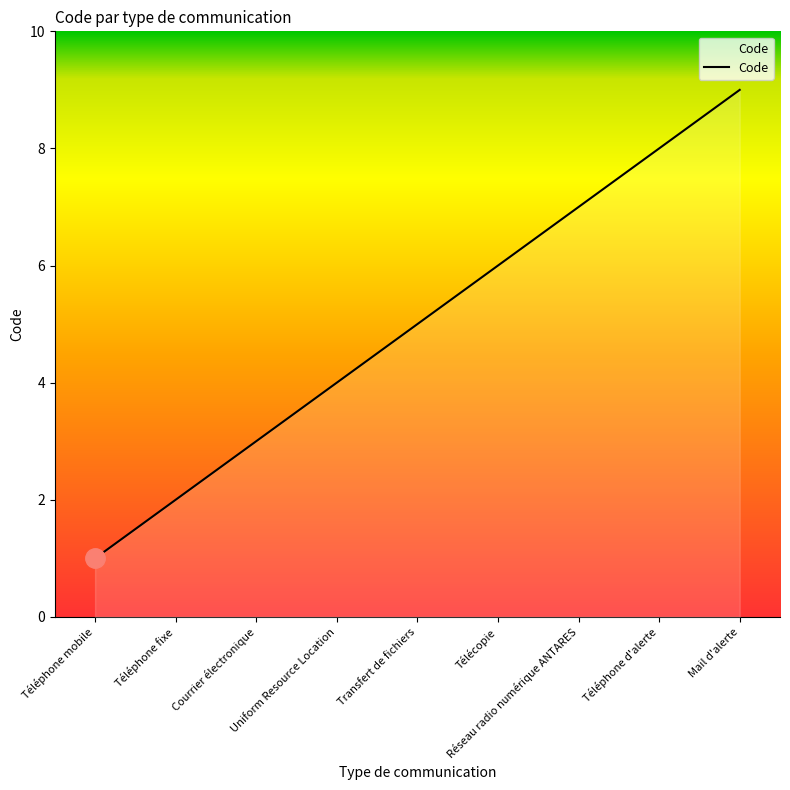

Rank the categories by value from lowest to highest.

Téléphone mobile, Téléphone fixe, Courrier électronique, Uniform Resource Location, Transfert de fichiers, Télécopie, Réseau radio numérique ANTARES, Téléphone d'alerte, Mail d'alerte